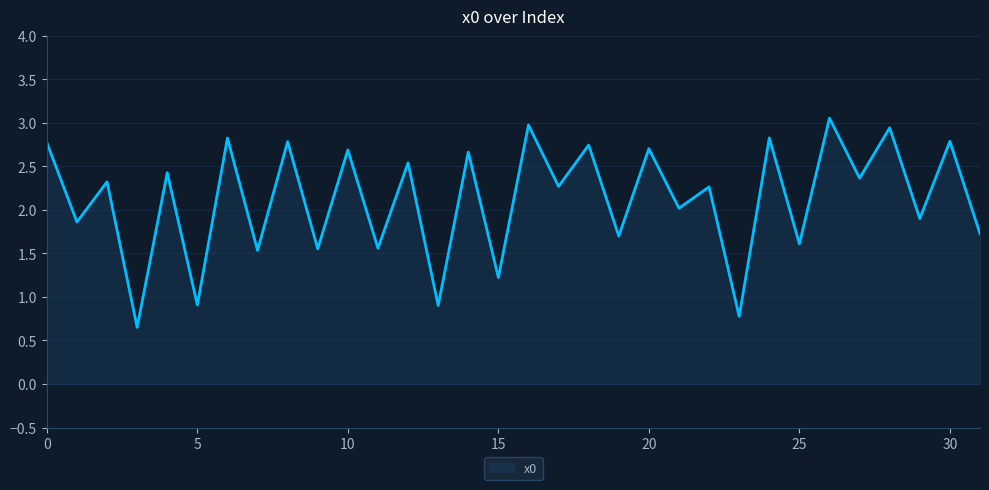

What is the greatest value displayed?

3.1